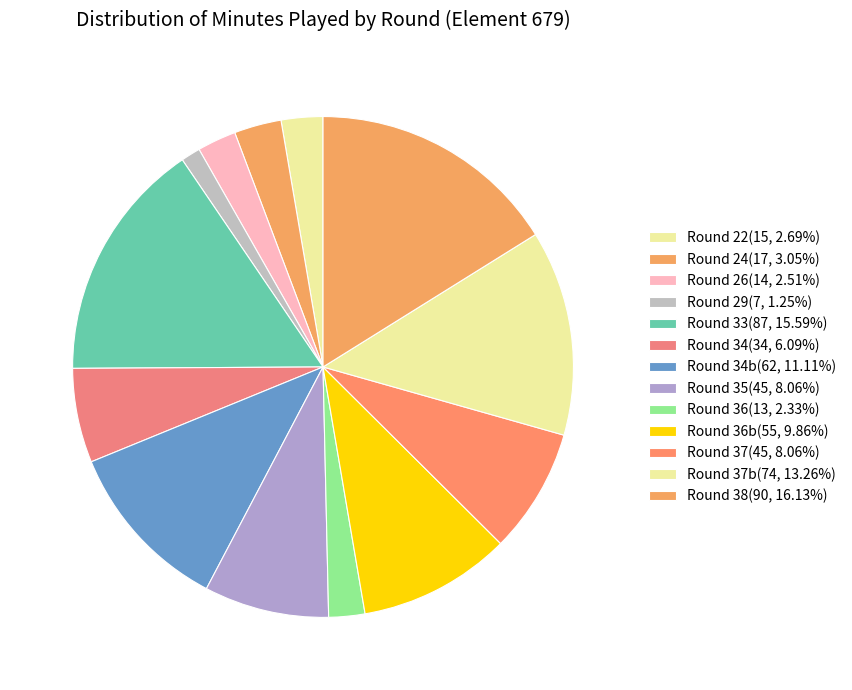

How many slices are in this pie chart?

13